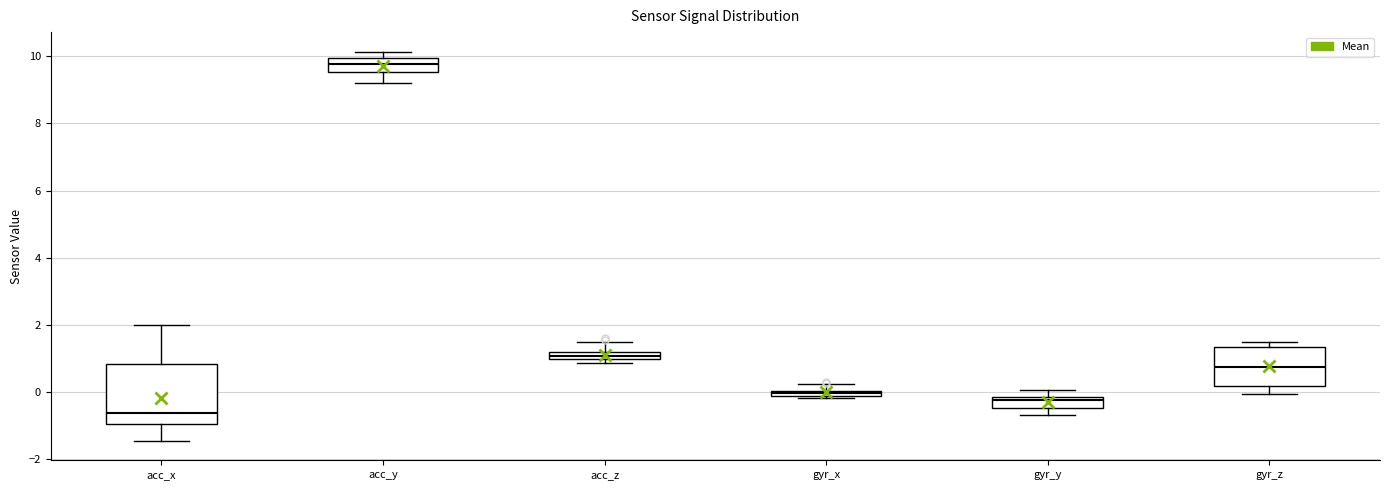

Comparing the boxes themselves (not the whiskers), which one is the tallest?

acc_x